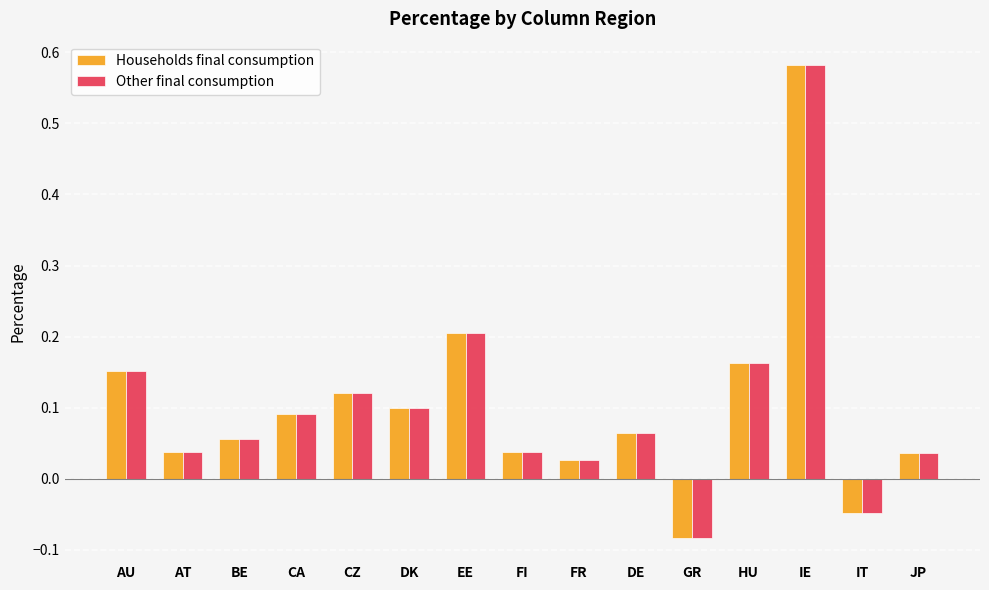

True or false: Households final consumption has a value of 0.0 at CA.

False